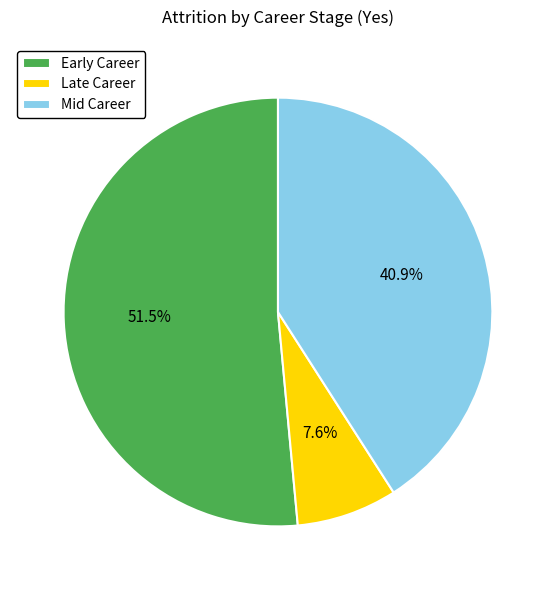

Which slice represents more than half of the pie?

Early Career